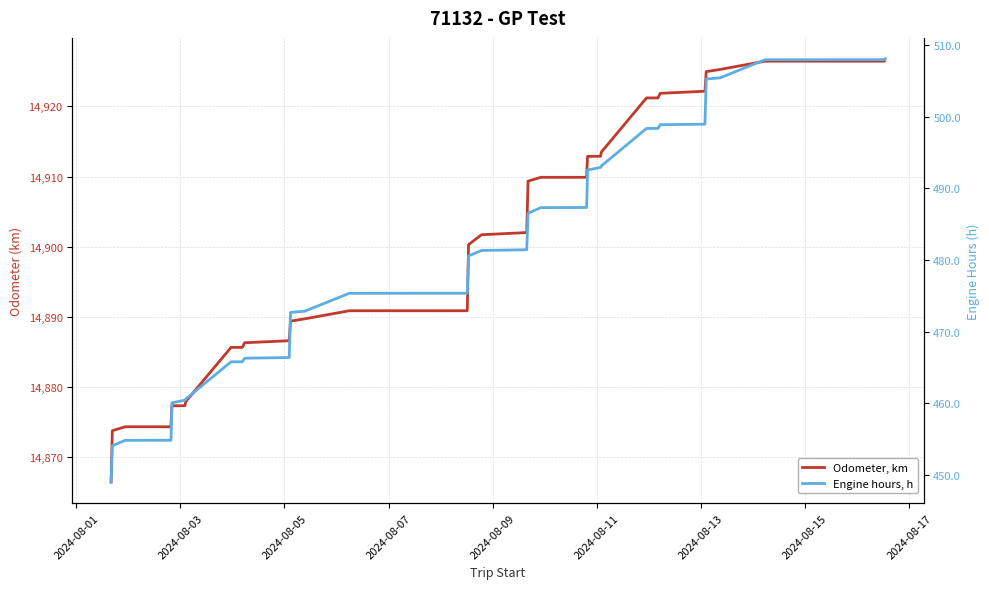

Reading left to right, what are all the values shown in this chart?

Odometer, km: 14866.5	14873.8	14874.4	14874.4	14874.6	14877.3	14877.4	14877.9	14885.7	14885.7	14885.7	14886.3	14886.6	14889.4	14889.7	14890.9	14890.9	14891.2	14900.3	14901.7	14902.0	14909.3	14909.9	14909.9	14910.2	14912.9	14912.9	14913.5	14921.2	14921.2	14921.2	14921.9	14922.1	14925.0	14925.3	14926.4	14926.4	14926.4	14926.7	14926.7
Engine hours, h: 449.0	454.1	454.8	454.8	454.9	460.1	460.4	460.6	465.8	465.8	465.8	466.3	466.4	472.7	472.8	475.3	475.4	475.4	480.6	481.3	481.4	486.5	487.3	487.3	487.4	492.6	492.9	493.1	498.4	498.4	498.4	498.9	498.9	505.2	505.4	507.9	507.9	507.9	508.0	508.0